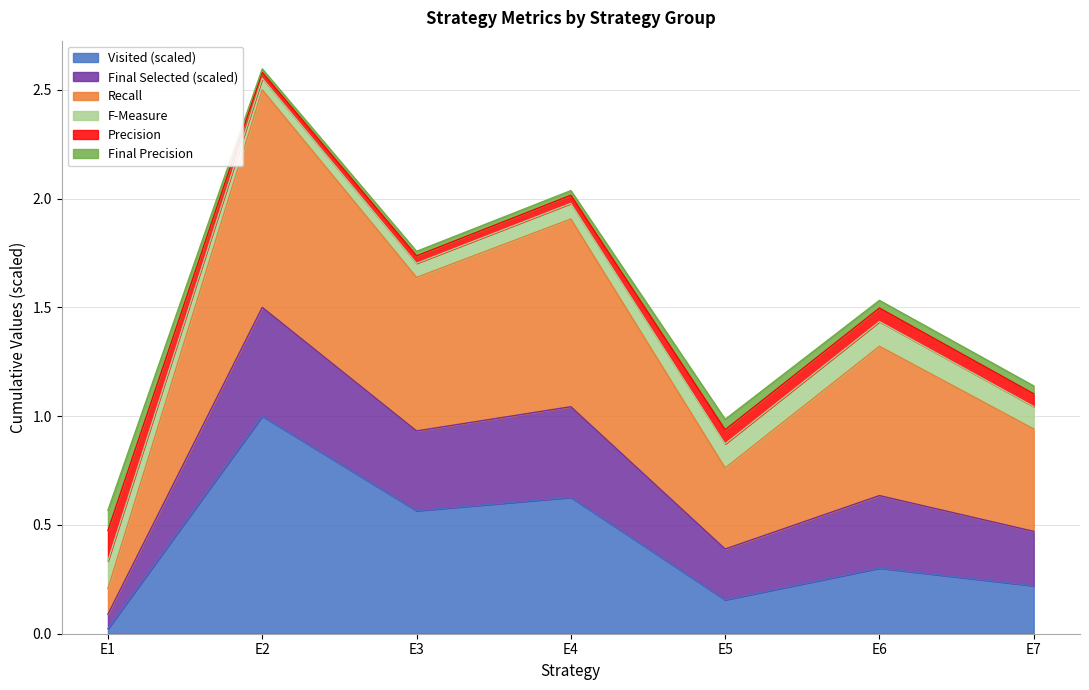

At which category is the sum across all series the highest?

E2